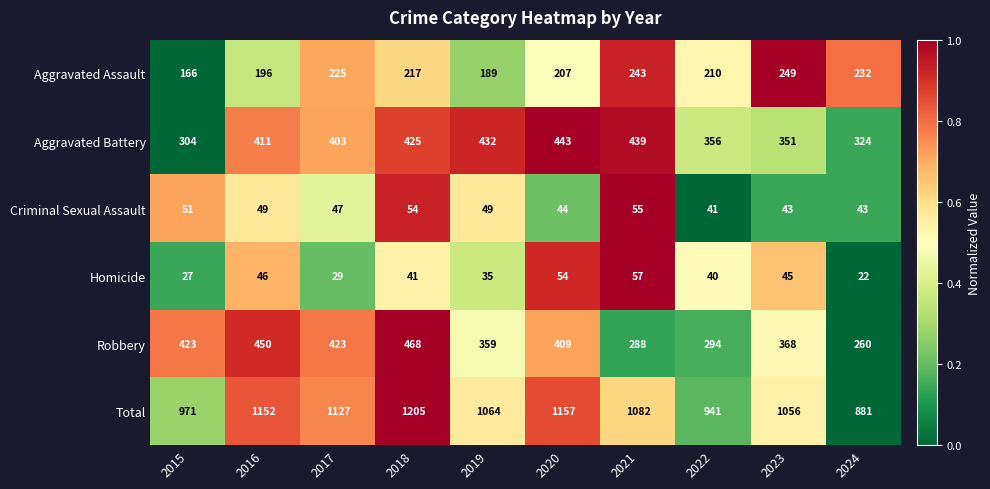

Is it true that Criminal Sexual Assault equals 81 at 2018?

False